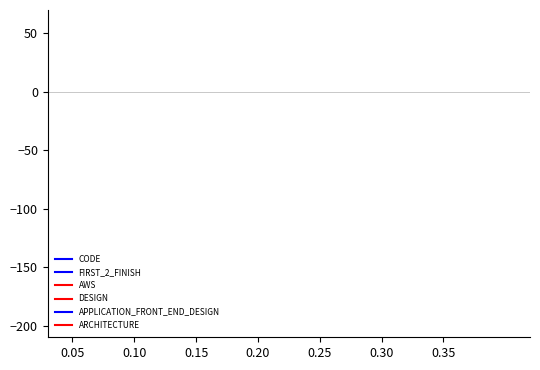

How many lines are shown in the chart?

6